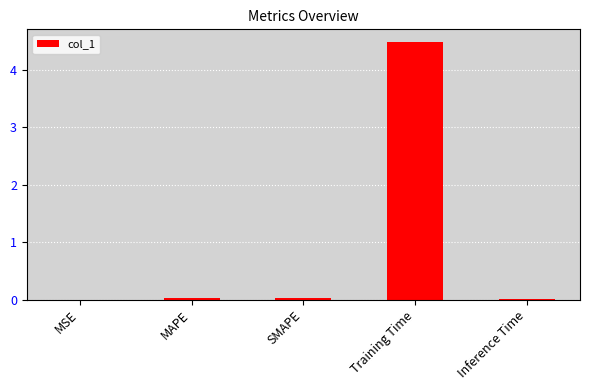

True or false: the data shows 0.0 at MSE.

True